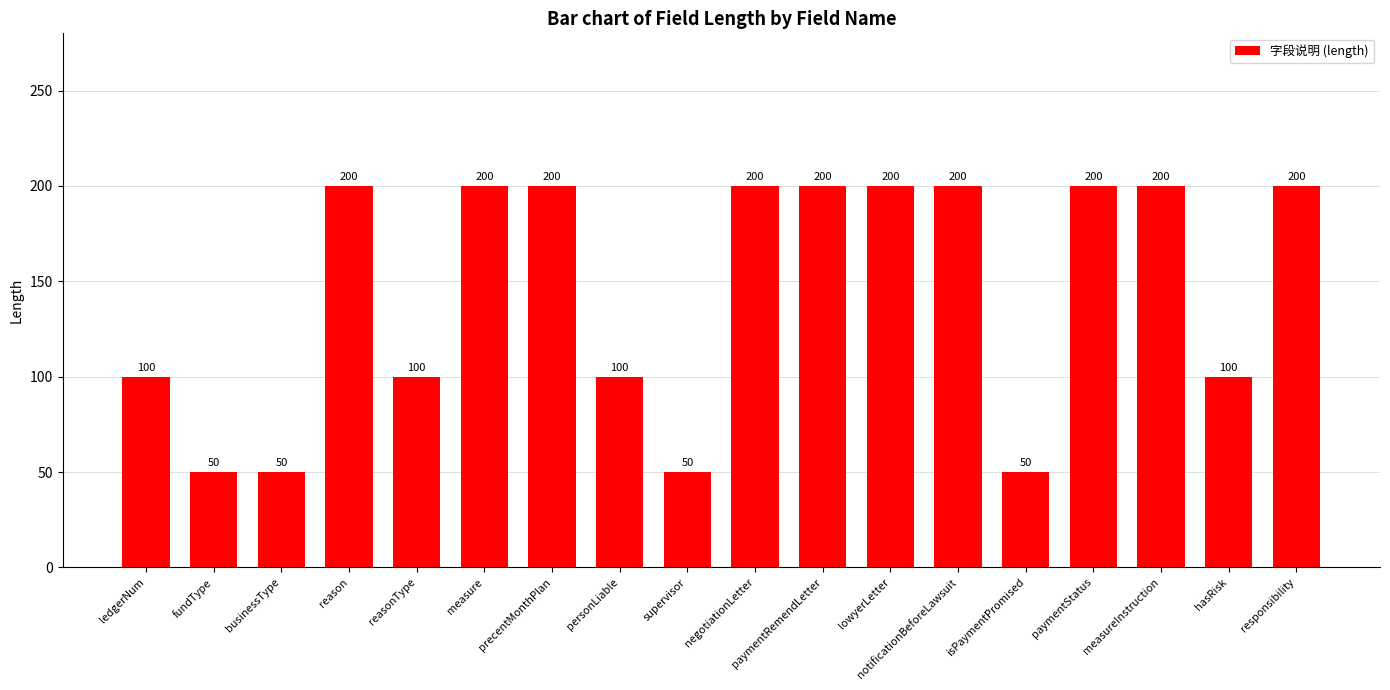

Is it true that the value at measure is 264?

False